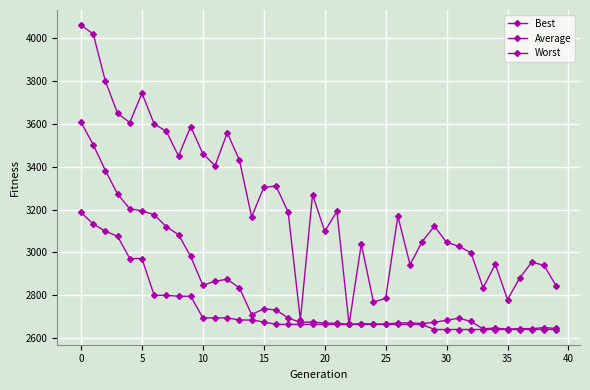

What is the difference between the maximum and minimum values in the Average series?

965.8